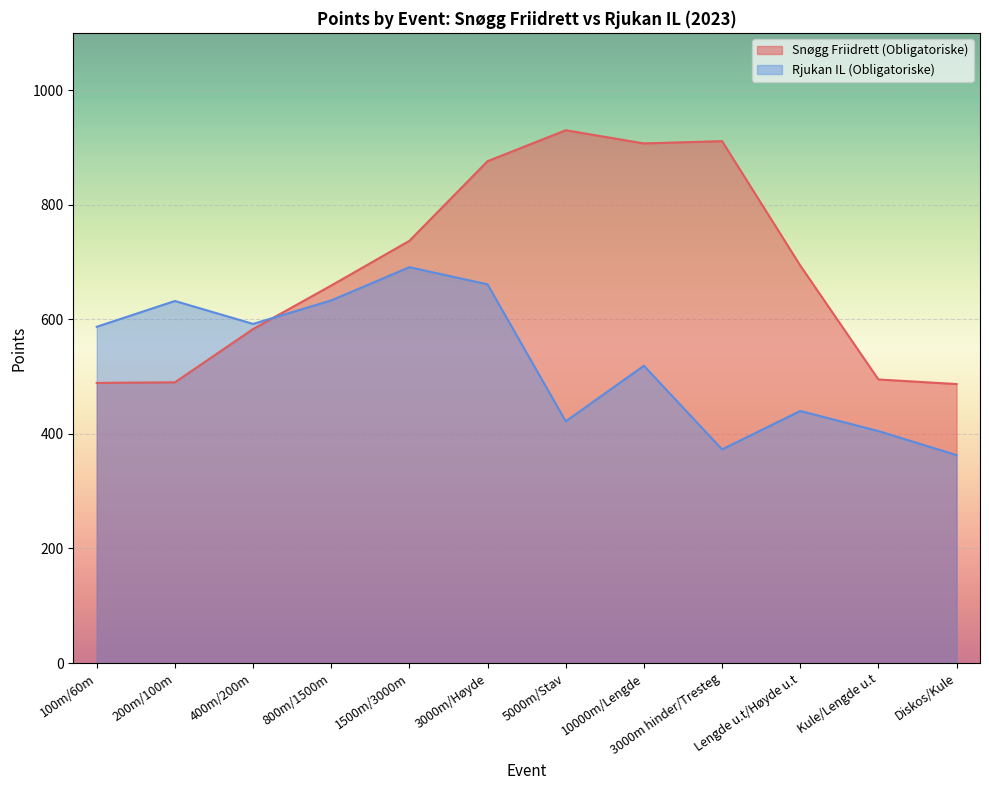

Between 200m/100m and 1500m/3000m, which is larger?

1500m/3000m